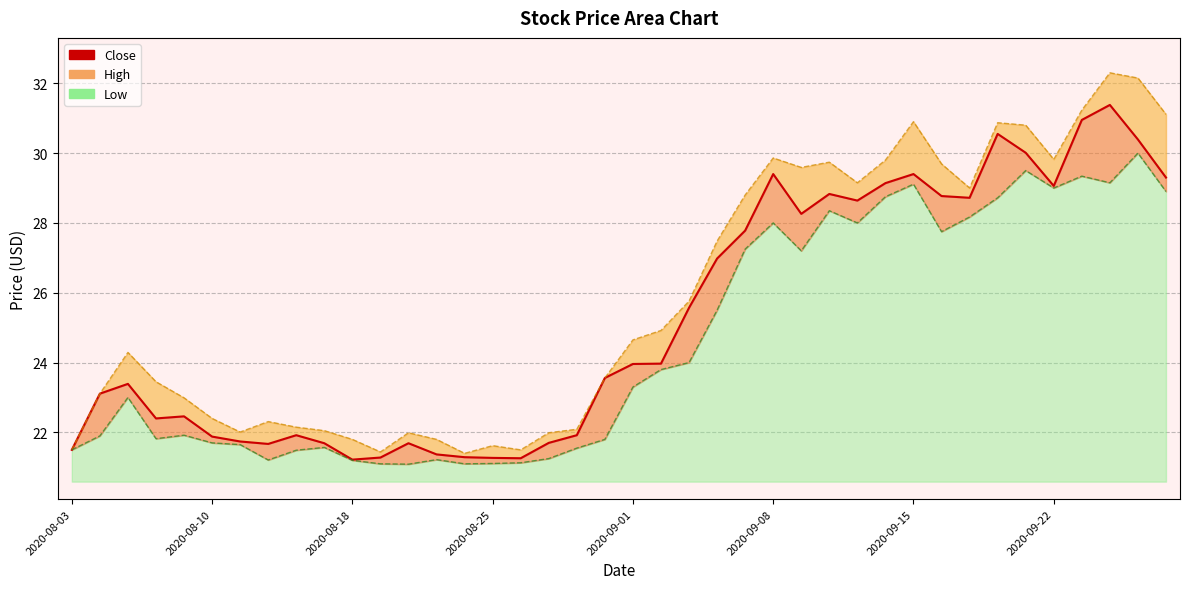

The chart shows a value of 54.0 at 33. True or false?

False